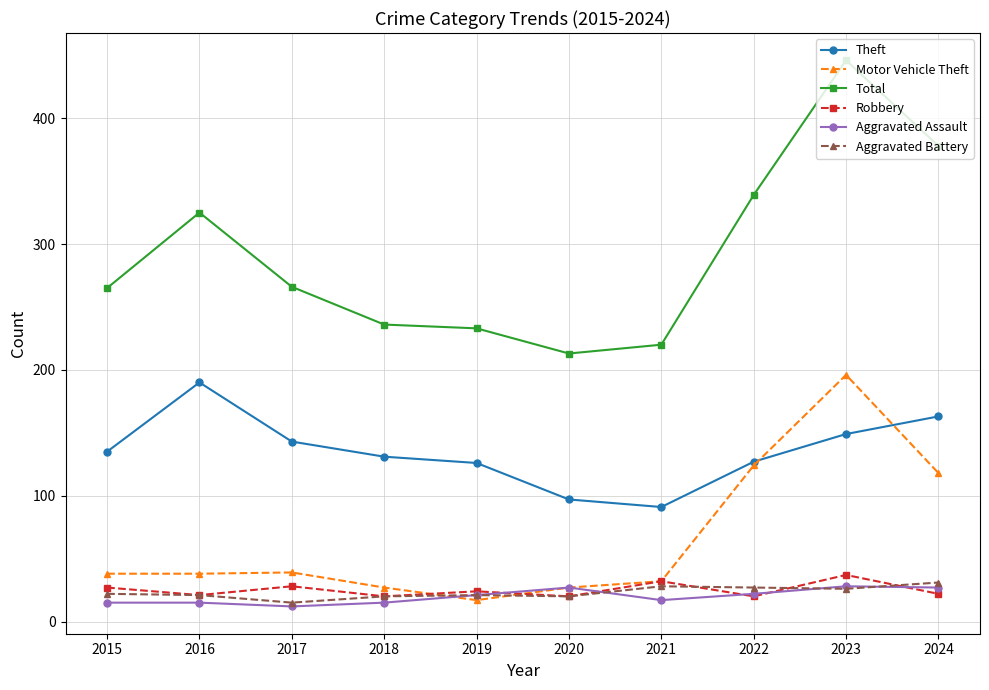

What is the maximum value shown in the chart?

446